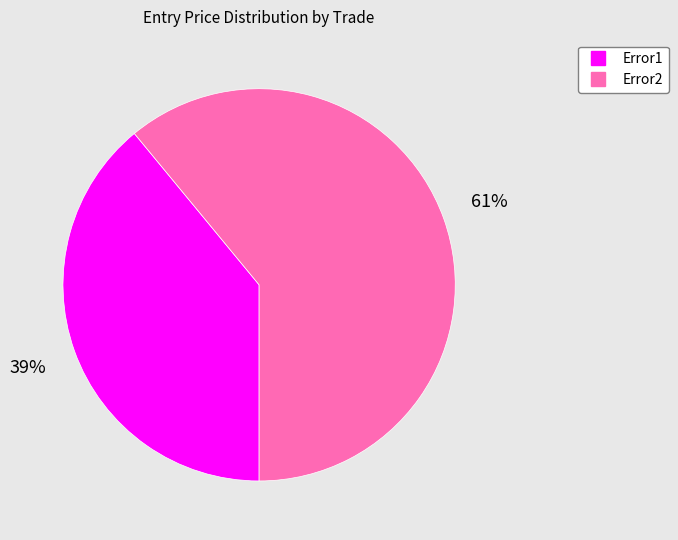

The Error2 slice represents 52% of the pie. True or false?

False